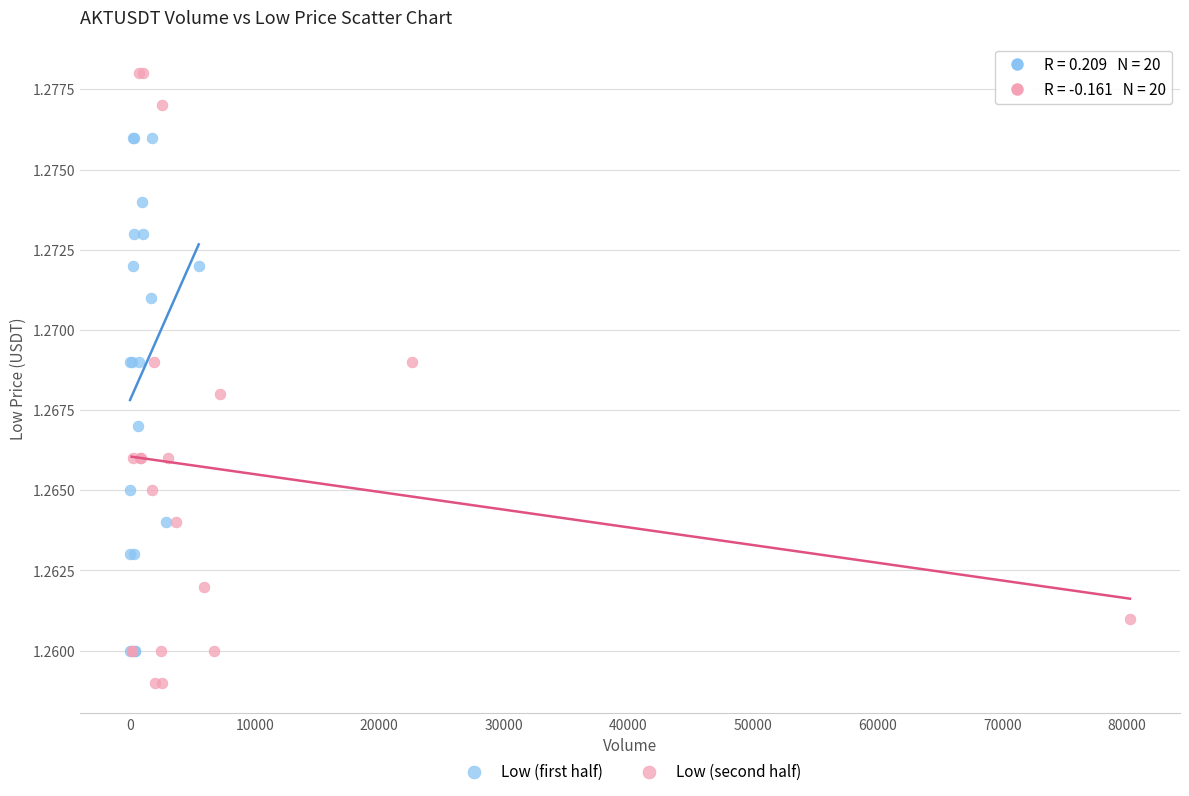

Which series reaches the minimum Y coordinate?

Low (second half)